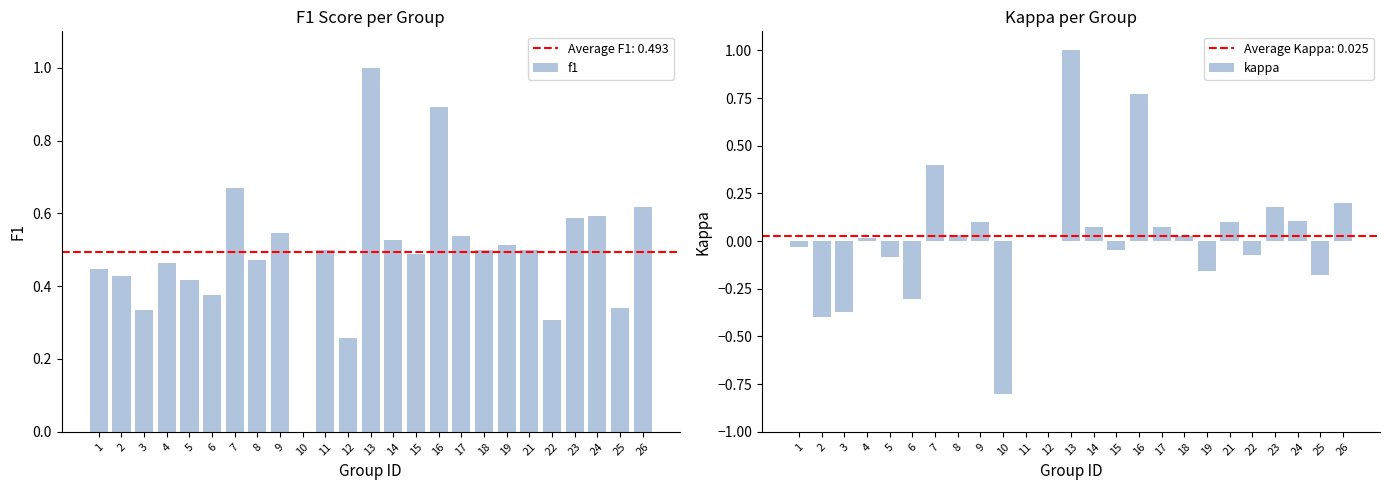

Rank the series by their maximum value, from lowest to highest.

f1, kappa